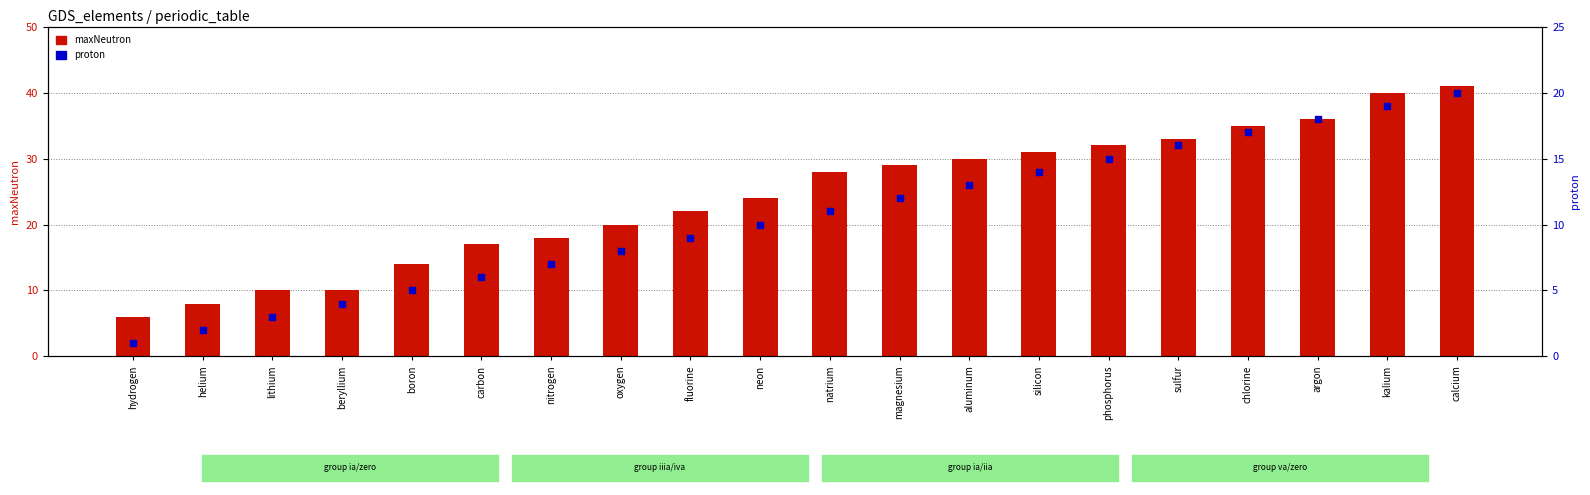

Which series reaches the maximum Y coordinate?

maxNeutron